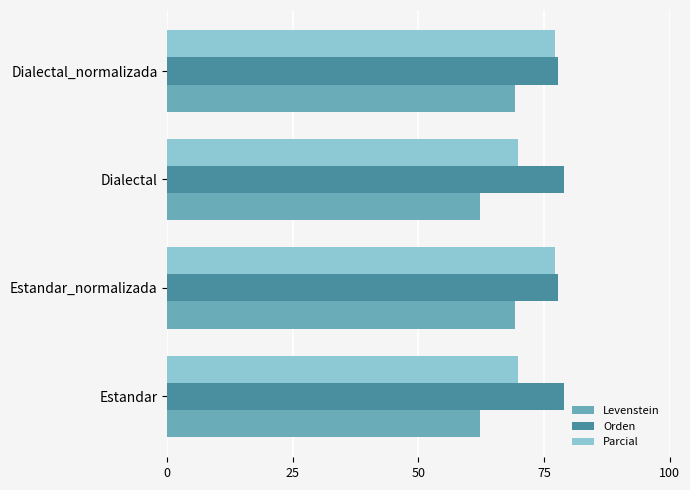

The Parcial series shows 29.9 at Estandar_normalizada. True or false?

False